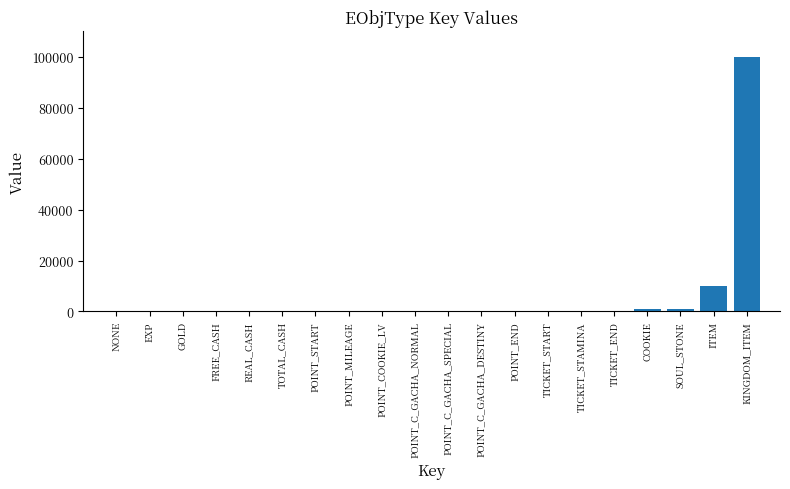

Which label corresponds to the largest value in the chart?

KINGDOM_ITEM